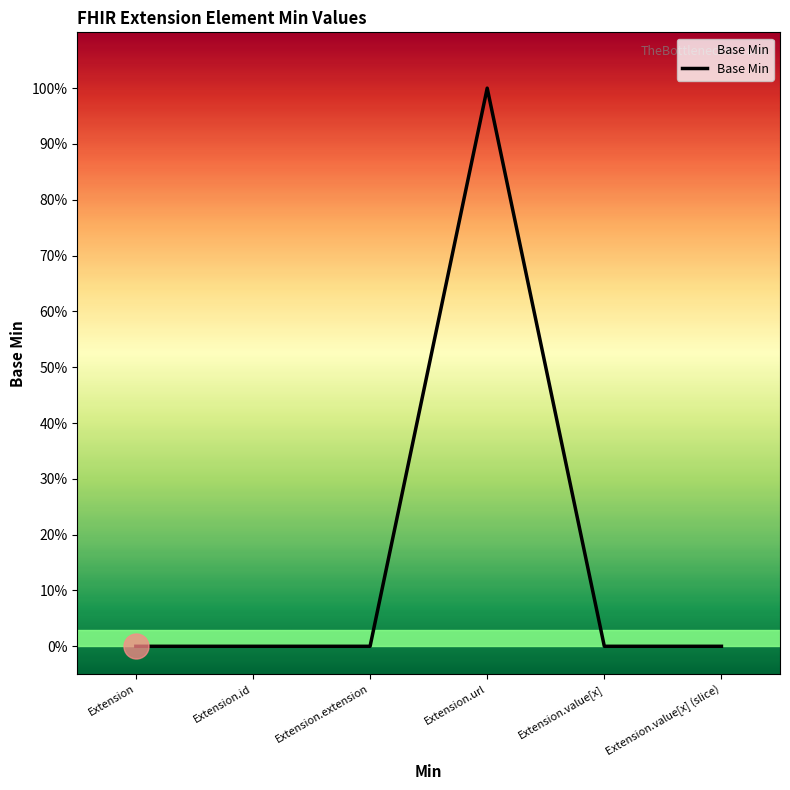

Where is the first local maximum?

Extension.url